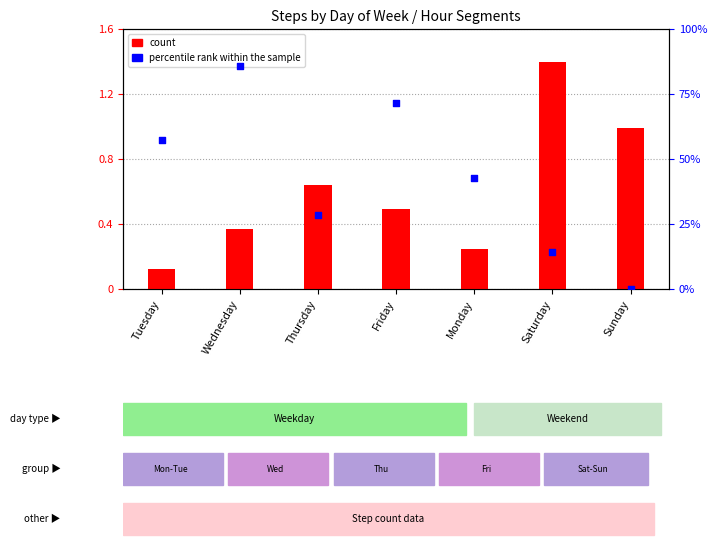

Which series has the largest total across all categories?

percentile rank within the sample